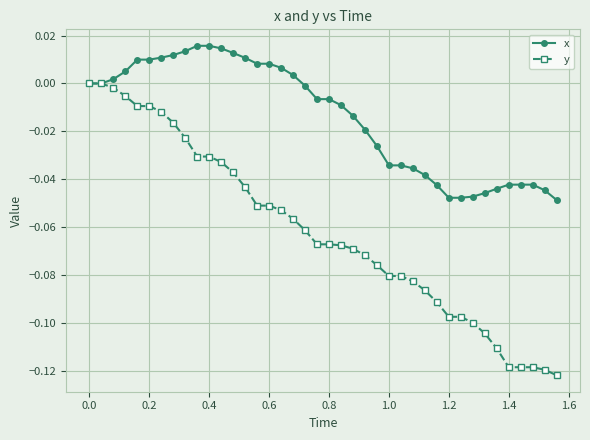

Which series has the widest spread of values?

y